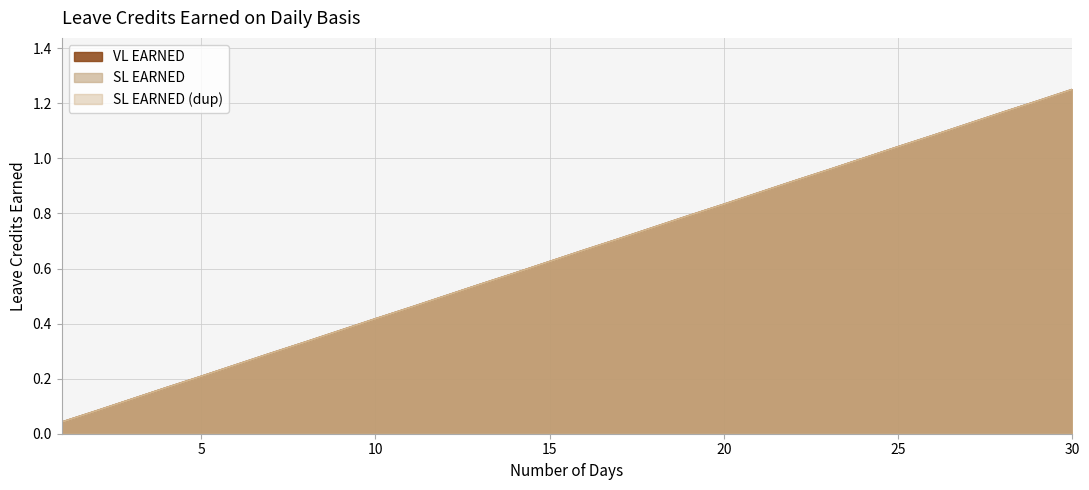

At how many categories does at least one series exceed 0?

30